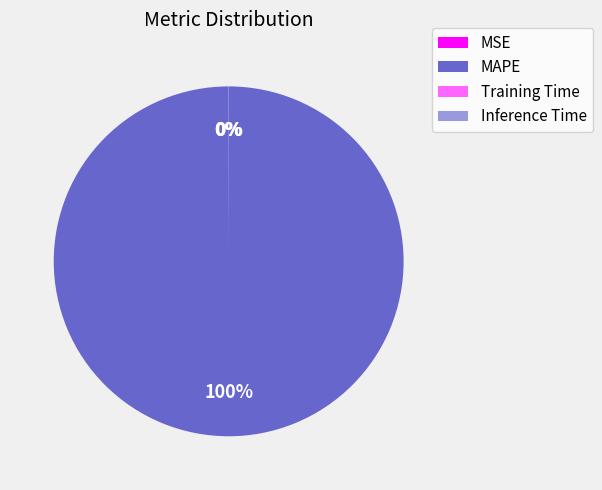

The MAPE slice represents 100% of the pie. True or false?

True